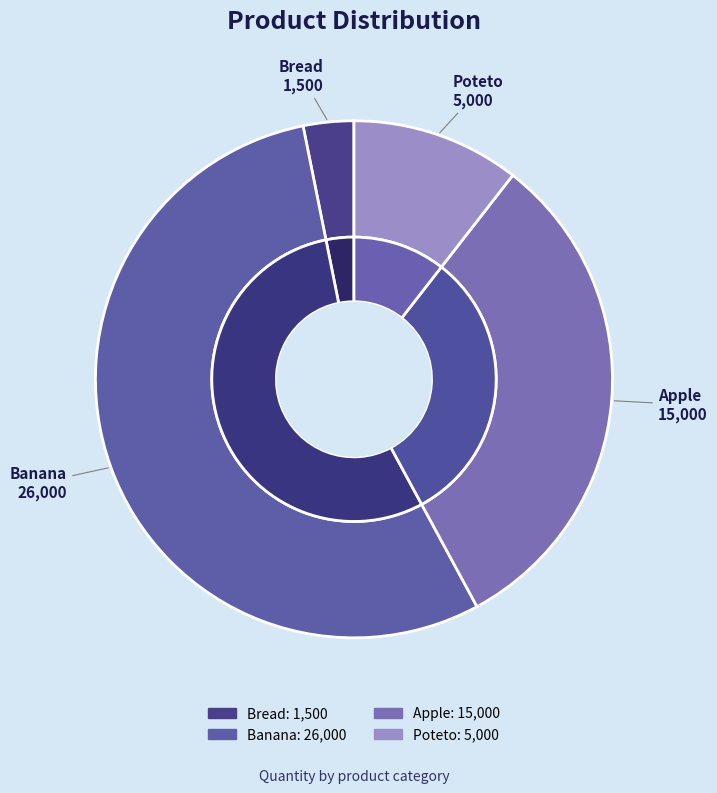

Is Banana the majority of the pie?

Yes